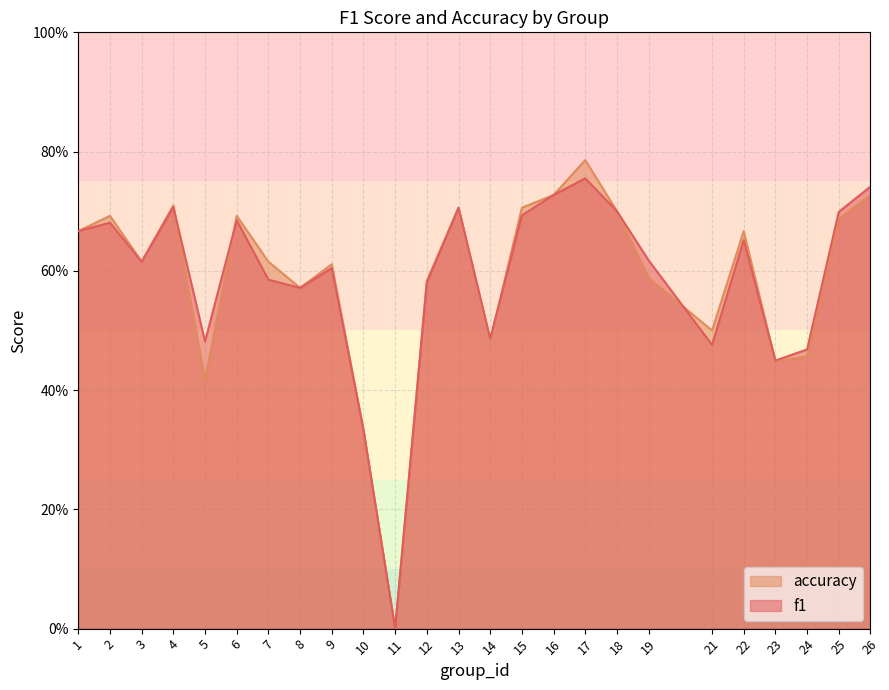

After their last crossing, which series has the higher values: f1 or accuracy?

f1